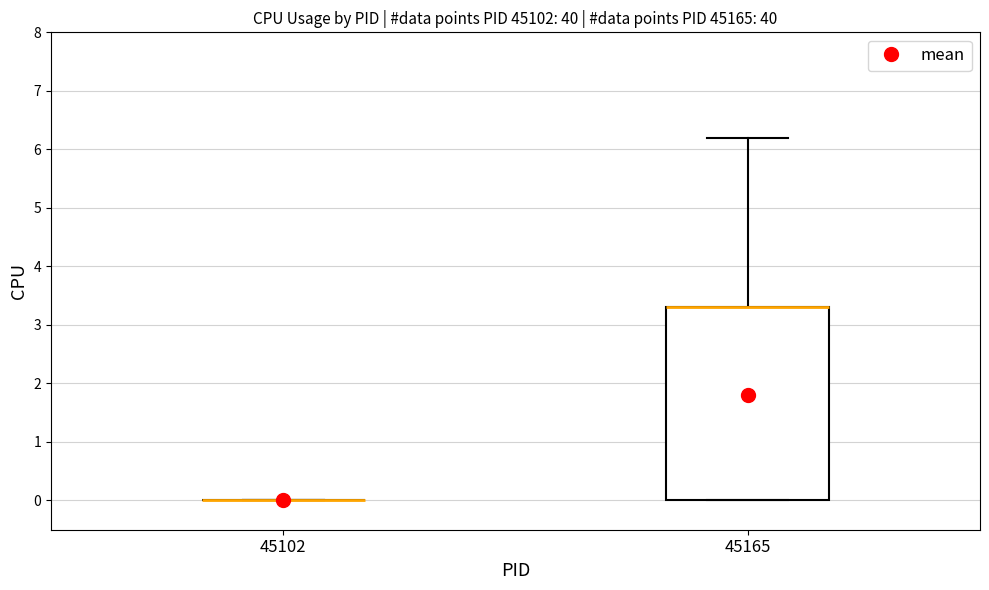

Reading left to right, transcribe this box plot: for each box, give where its median line is, the range the box spans, and where its two whiskers end, as read against the y-axis. The values are not printed on the chart, so give them approximately, as read against the axis.

45102: box collapsed to a line at 0.0, whiskers 0.0 to 0.0
45165: median 3.3 (drawn on the box's upper edge), box 0.0 to 3.3, whiskers 0.0 to 6.2